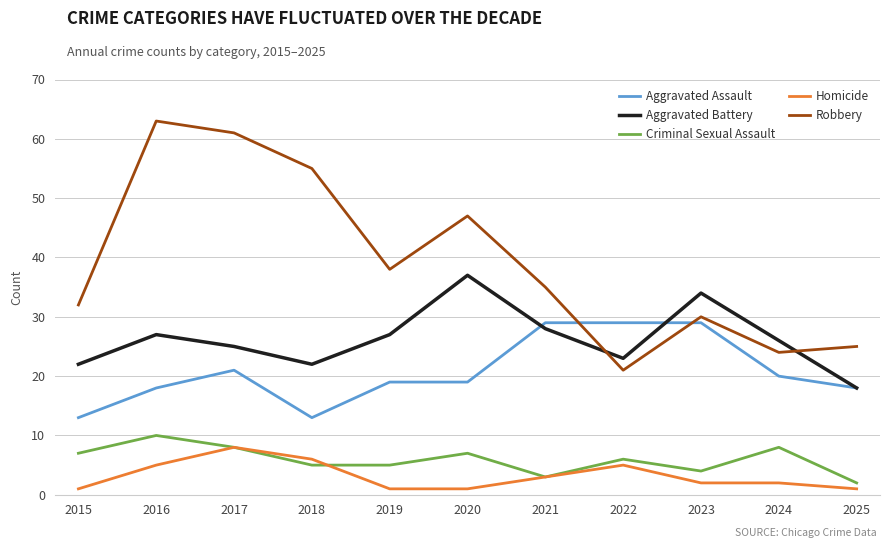

Is it true that Aggravated Assault equals 39 at 2023?

False